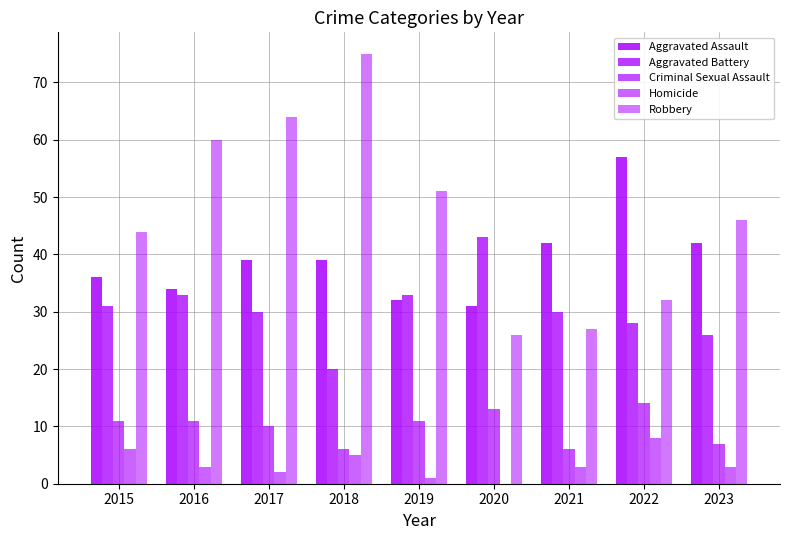

Does the chart contain stacked bars?

No